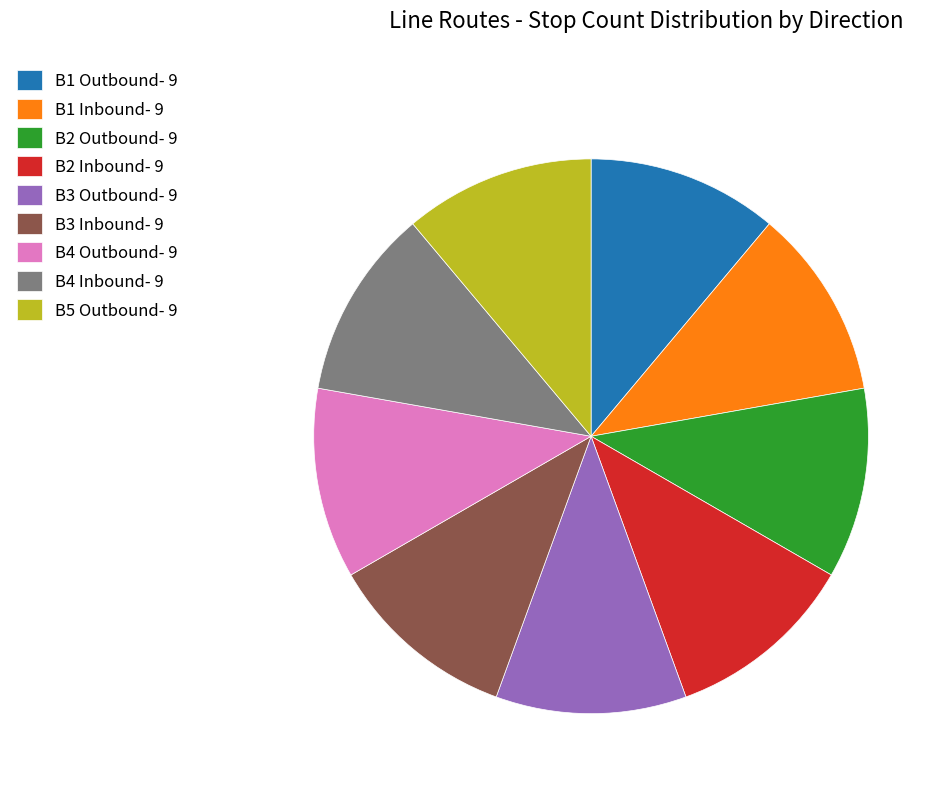

Is B2 Inbound- 9 the majority of the pie?

No